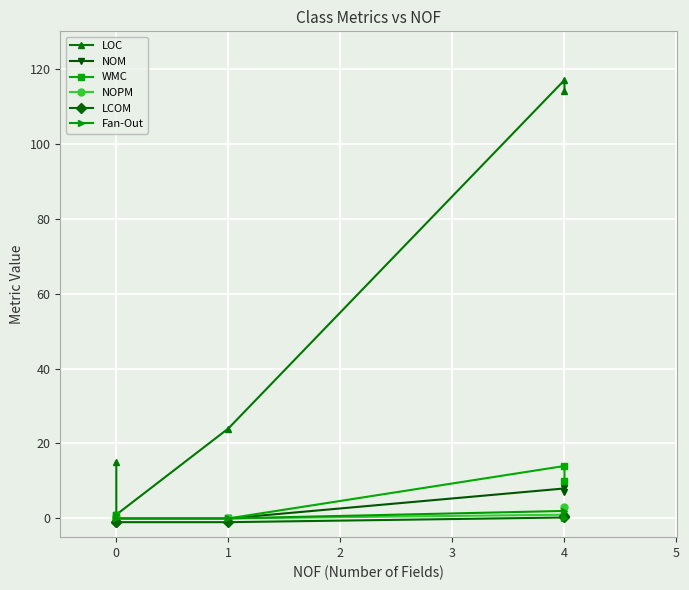

How many categories are shown in the chart?

5